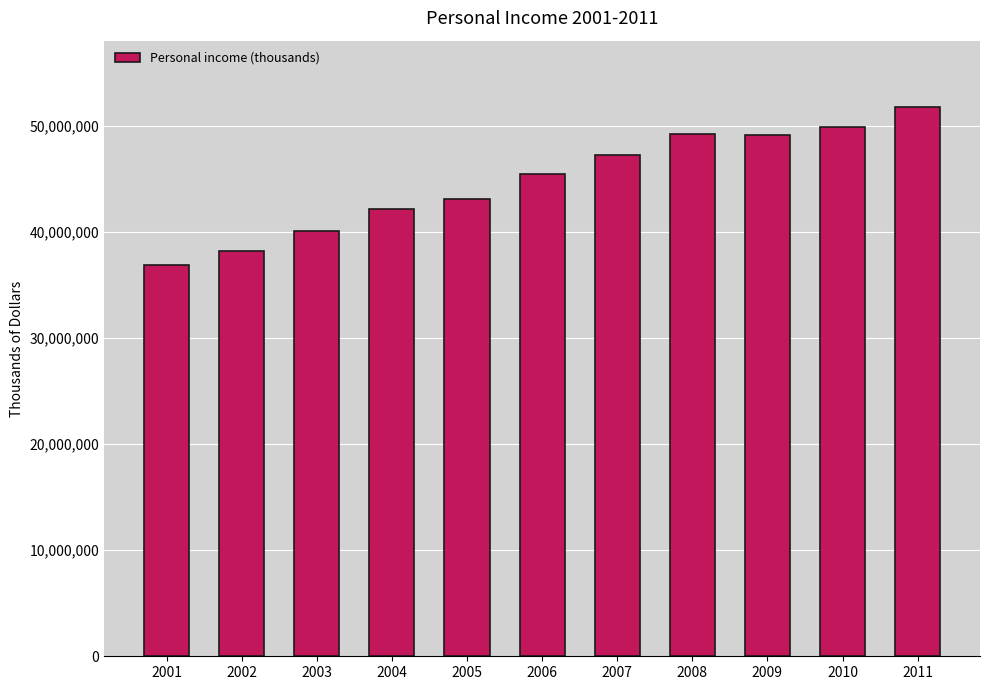

Approximately how many times larger is the value at 2010 compared to 2004?

1.2